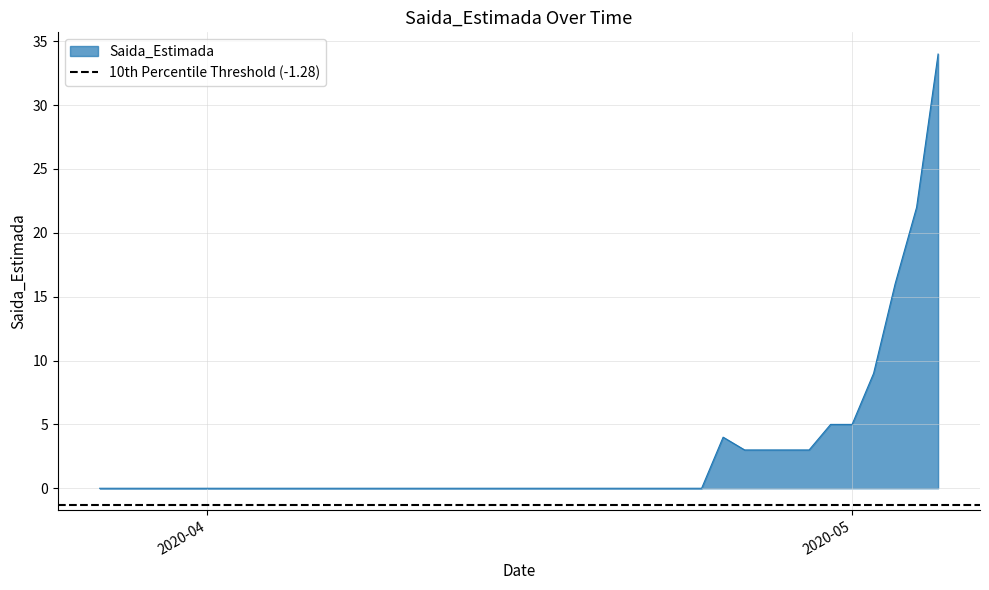

What is the sum of all values?

107